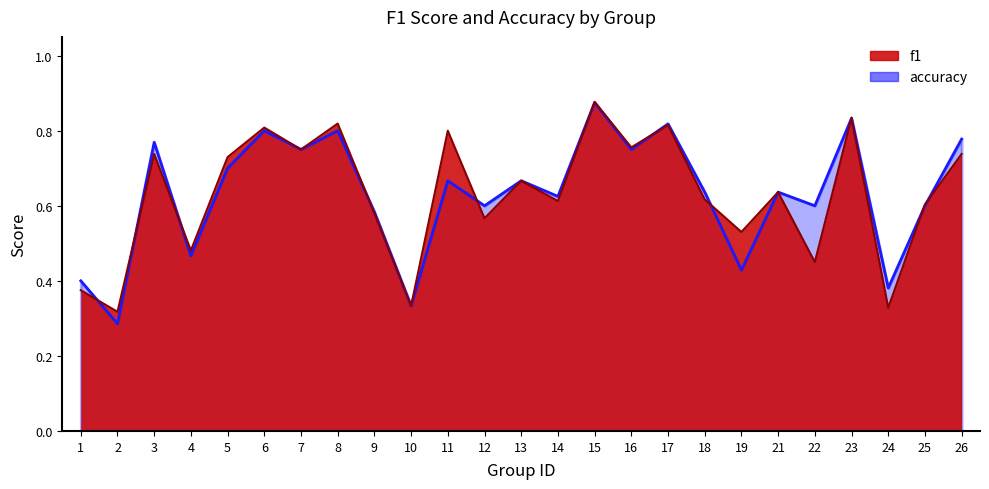

Reading left to right, list all the values displayed in this chart.

f1: 0.4	0.3	0.7	0.5	0.7	0.8	0.8	0.8	0.6	0.3	0.8	0.6	0.7	0.6	0.9	0.8	0.8	0.6	0.5	0.6	0.5	0.8	0.3	0.6	0.7
accuracy: 0.4	0.3	0.8	0.5	0.7	0.8	0.8	0.8	0.6	0.3	0.7	0.6	0.7	0.6	0.9	0.8	0.8	0.6	0.4	0.6	0.6	0.8	0.4	0.6	0.8